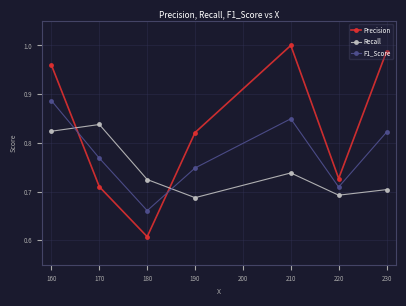

Which series ends up on top after the final intersection of F1_Score and Recall?

F1_Score